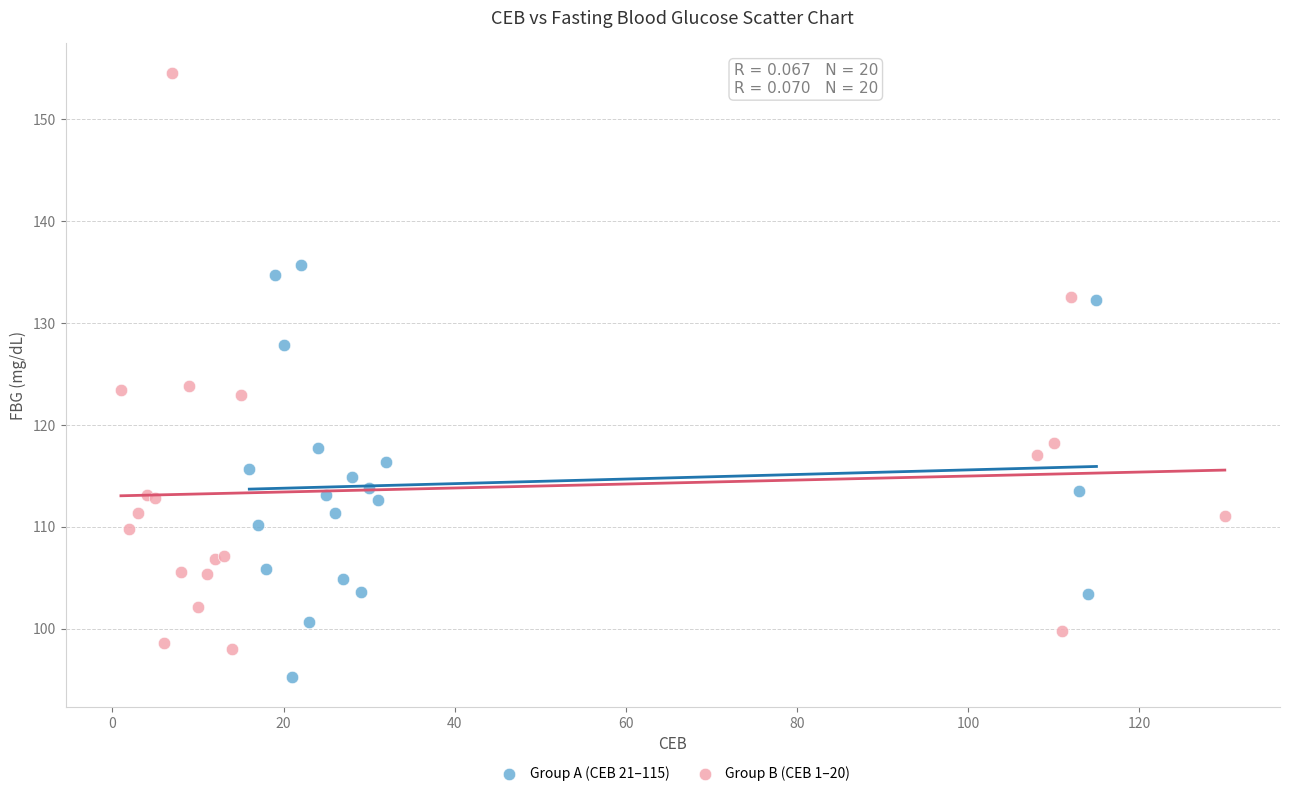

What are all the series names shown in the legend?

Group A (CEB 21–115), Group B (CEB 1–20)